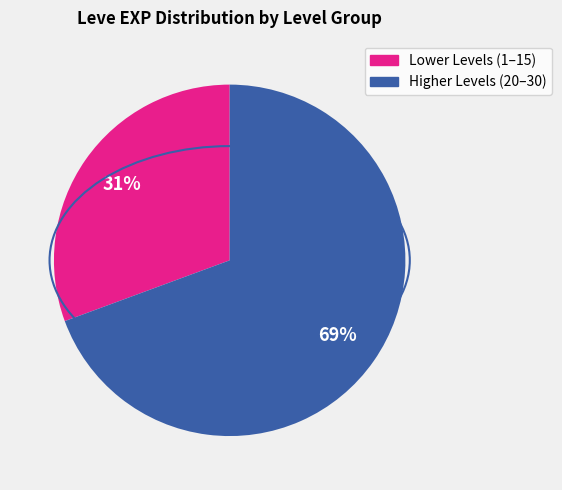

How many slices are in this pie chart?

2